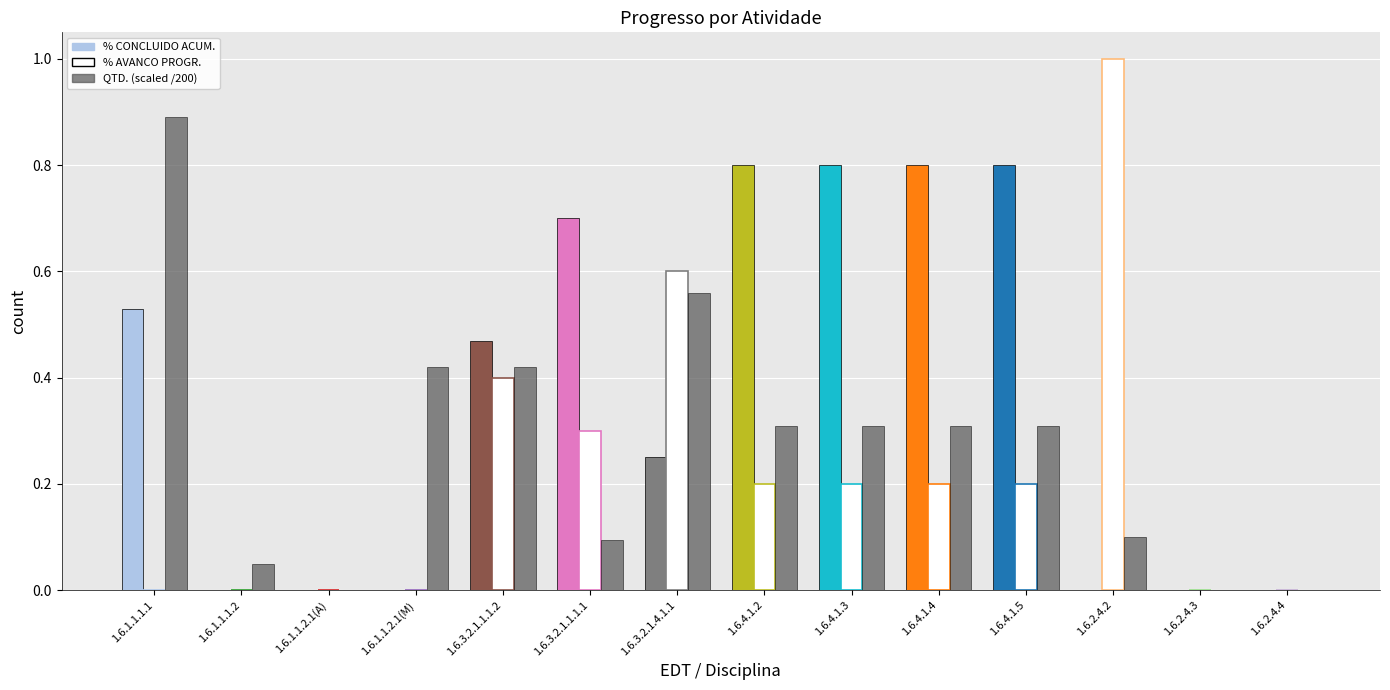

Does the chart contain stacked bars?

No